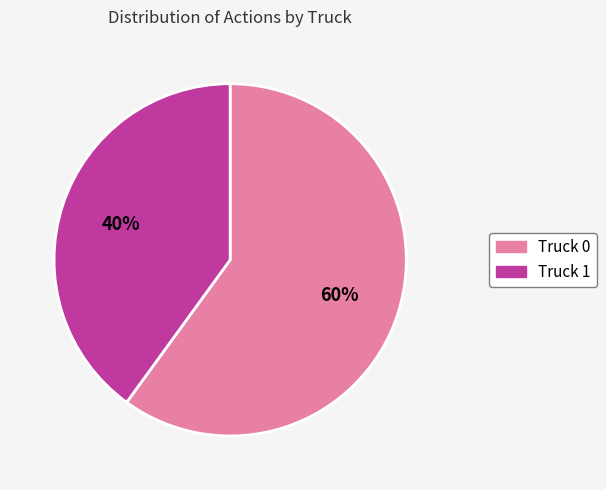

Does any single category account for the majority?

Yes